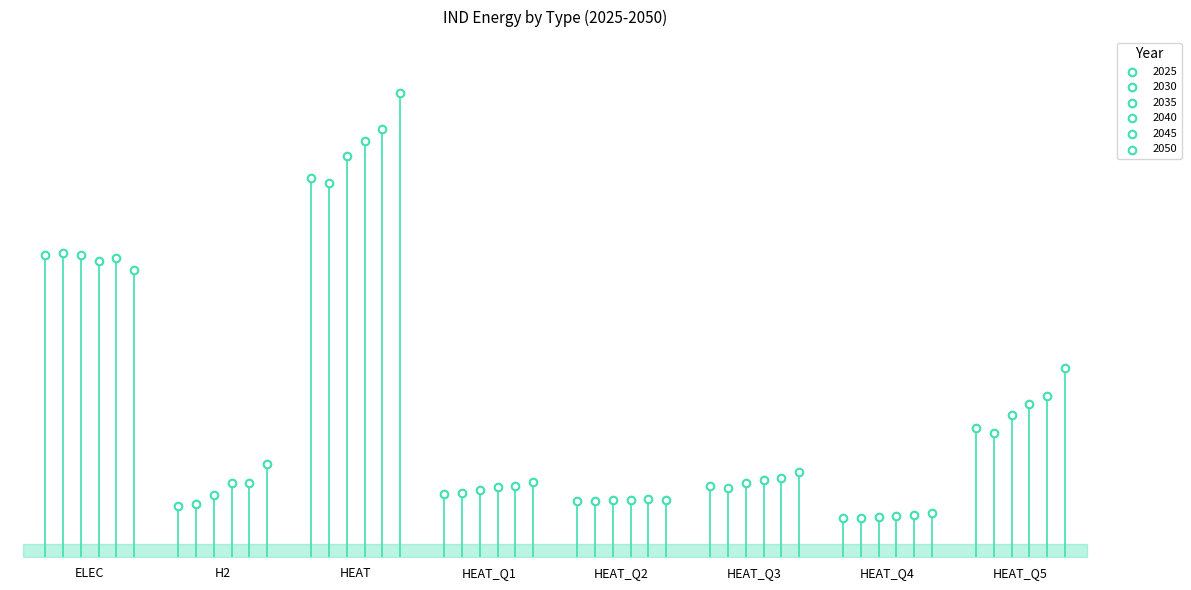

Which series contains the lowest Y value?

2025